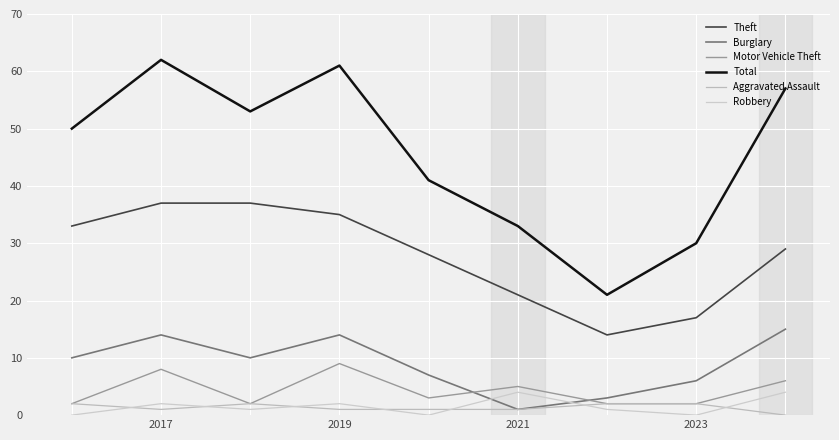

What are all the series names shown in the legend?

Theft, Burglary, Motor Vehicle Theft, Total, Aggravated Assault, Robbery